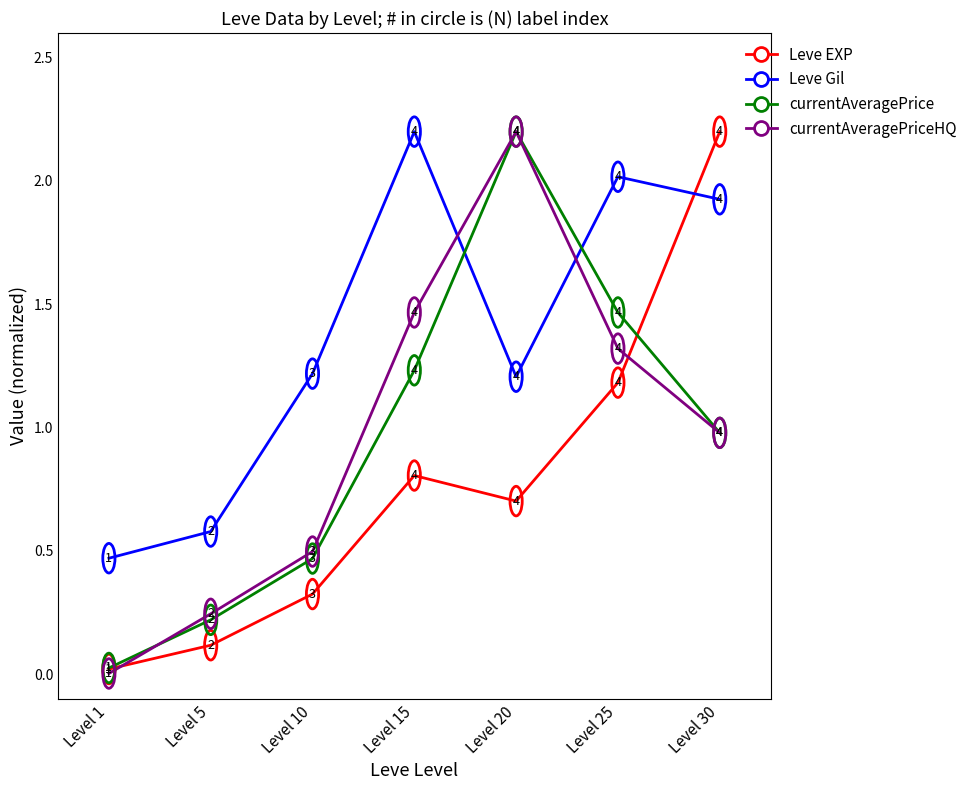

What is the sum of all Leve EXP values?

5.4